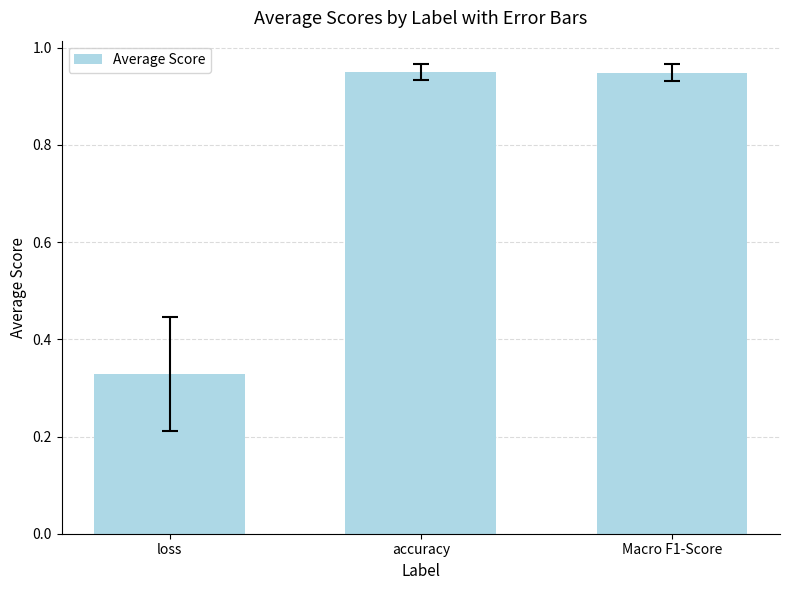

What is the change in value from loss to Macro F1-Score?

+0.6